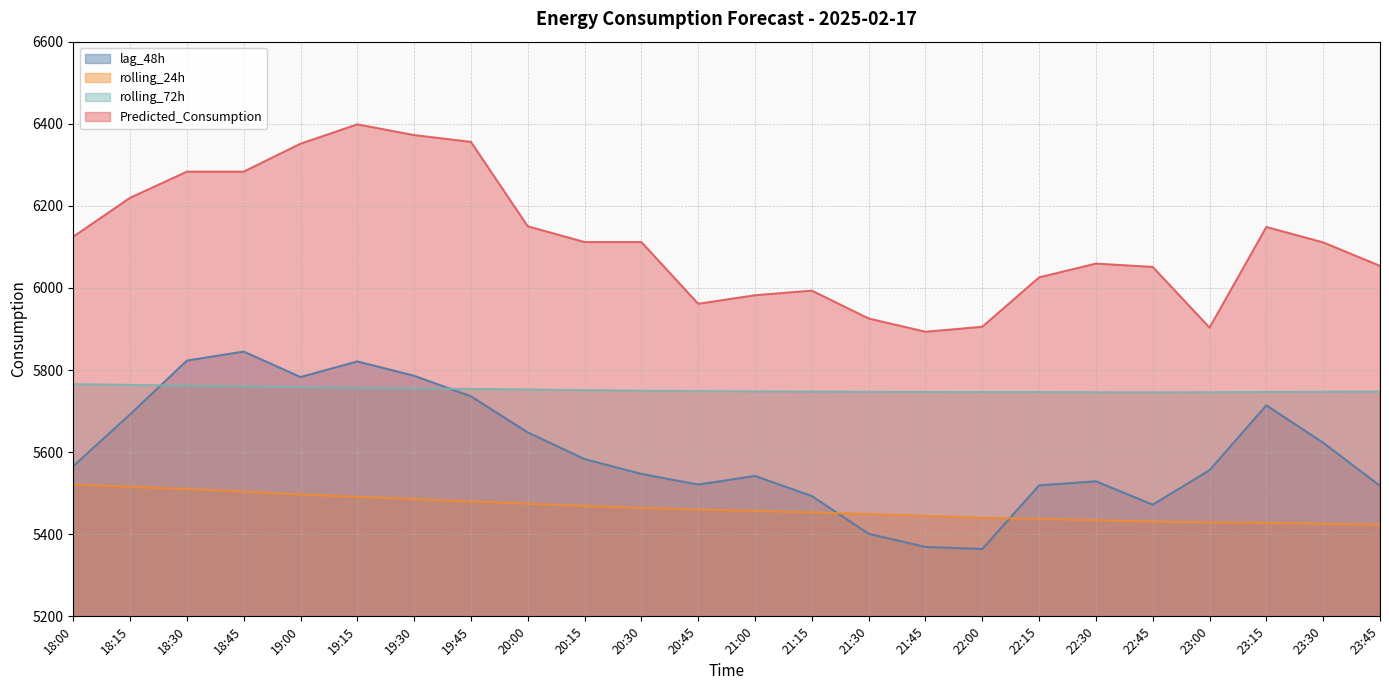

Reading left to right, transcribe all the data shown in this chart.

lag_48h: 18:00=5566.0	18:15=5692.0	18:30=5823.0	18:45=5845.0	19:00=5783.0	19:15=5821.0	19:30=5786.0	19:45=5736.0	20:00=5648.0	20:15=5583.0	20:30=5547.0	20:45=5521.0	21:00=5542.0	21:15=5493.0	21:30=5401.0	21:45=5369.0	22:00=5364.0	22:15=5519.0	22:30=5529.0	22:45=5472.0	23:00=5556.0	23:15=5714.0	23:30=5623.0	23:45=5518.0
rolling_24h: 18:00=5521.2	18:15=5515.4	18:30=5510.2	18:45=5504.0	19:00=5496.6	19:15=5491.2	19:30=5485.7	19:45=5479.8	20:00=5474.5	20:15=5468.9	20:30=5464.1	20:45=5460.0	21:00=5456.8	21:15=5453.3	21:30=5449.2	21:45=5444.7	22:00=5440.2	22:15=5437.2	22:30=5434.3	22:45=5430.6	23:00=5428.9	23:15=5427.4	23:30=5425.5	23:45=5423.2
rolling_72h: 18:00=5765.6	18:15=5763.7	18:30=5762.0	18:45=5760.4	19:00=5758.3	19:15=5756.7	19:30=5755.2	19:45=5753.9	20:00=5752.6	20:15=5751.1	20:30=5749.6	20:45=5748.6	21:00=5747.9	21:15=5747.5	21:30=5747.0	21:45=5746.6	22:00=5746.2	22:15=5746.2	22:30=5745.8	22:45=5745.7	23:00=5745.9	23:15=5746.6	23:30=5747.2	23:45=5747.6
Predicted_Consumption: 18:00=6124.9	18:15=6219.6	18:30=6283.3	18:45=6283.3	19:00=6351.4	19:15=6398.5	19:30=6372.4	19:45=6355.8	20:00=6150.1	20:15=6111.8	20:30=6111.8	20:45=5961.4	21:00=5982.2	21:15=5993.4	21:30=5925.6	21:45=5893.2	22:00=5905.4	22:15=6025.7	22:30=6059.3	22:45=6051.2	23:00=5903.4	23:15=6148.5	23:30=6111.0	23:45=6053.8